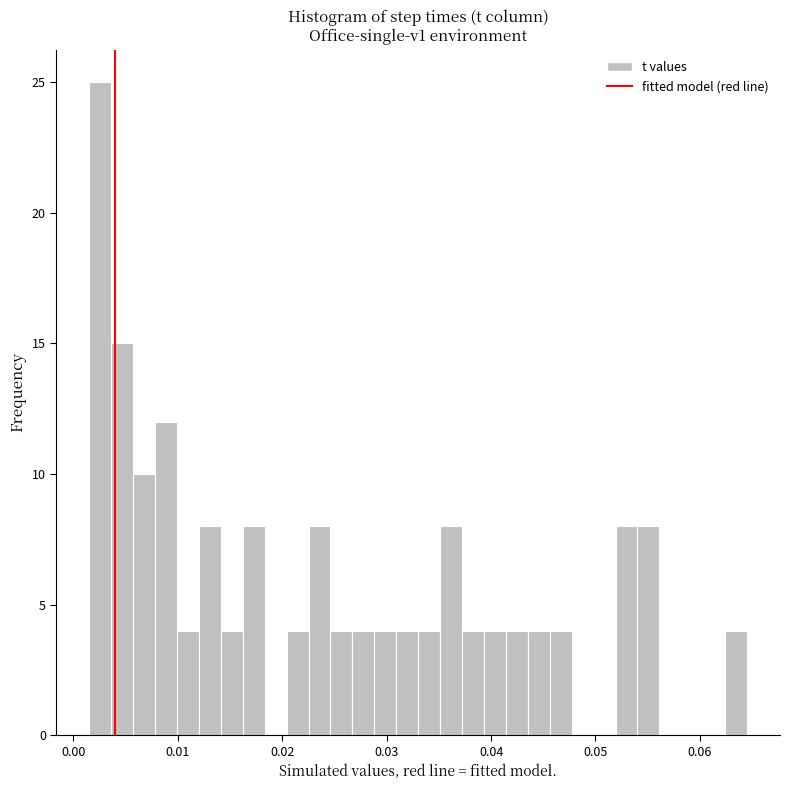

Around what value on the x-axis is the tallest bar? Give the approximate position of its centre, as read against the axis.

0.003